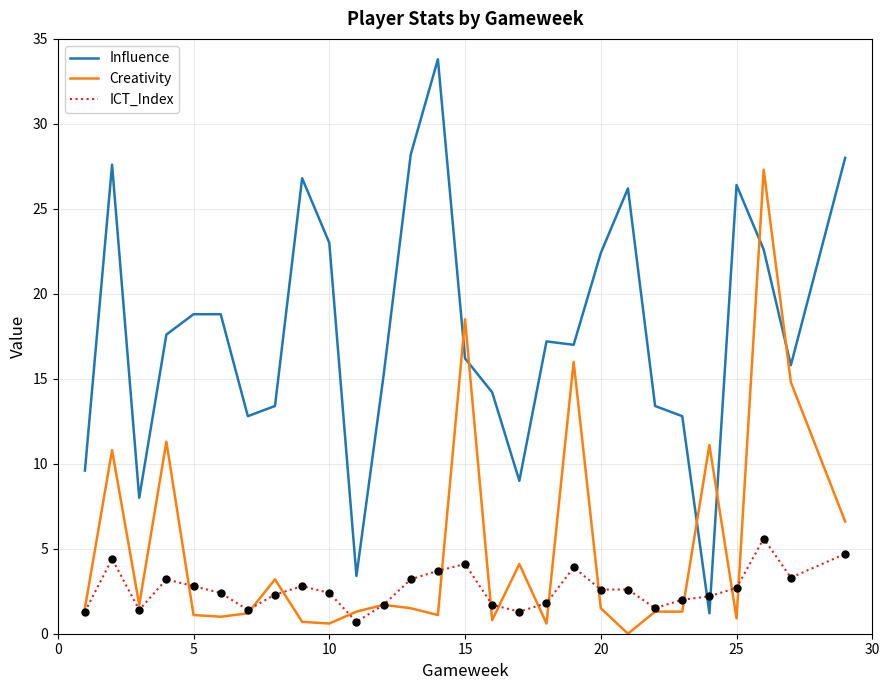

Which series has the largest range (max minus min)?

Influence